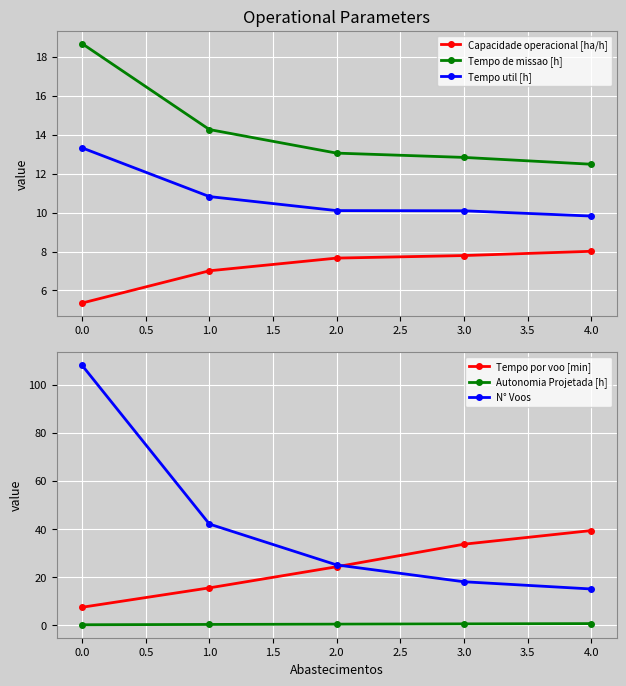

Is it true that Capacidade operacional [ha/h] equals 7.8 at 3.0?

True